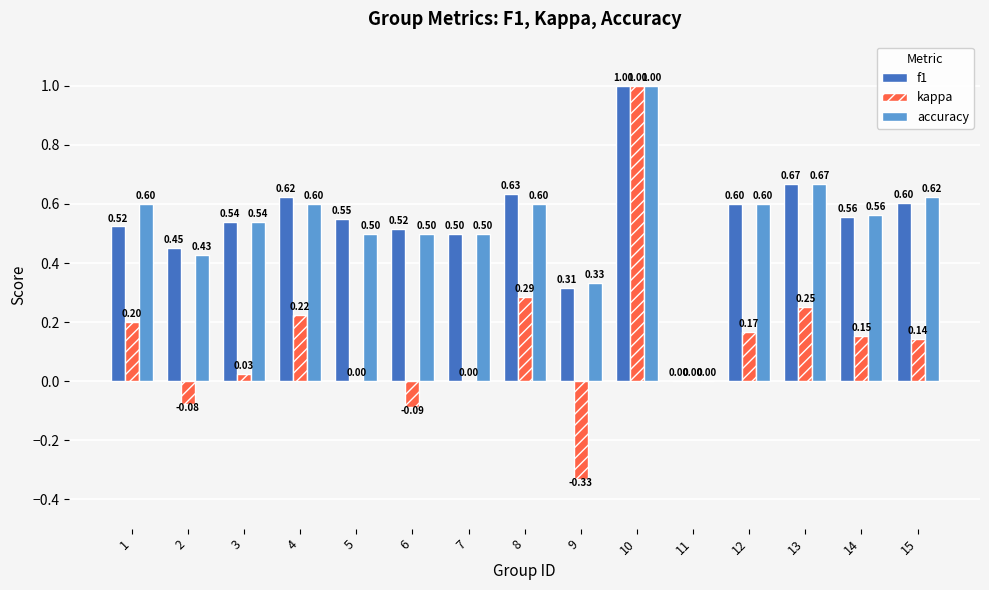

Count the number of data series in this chart.

3